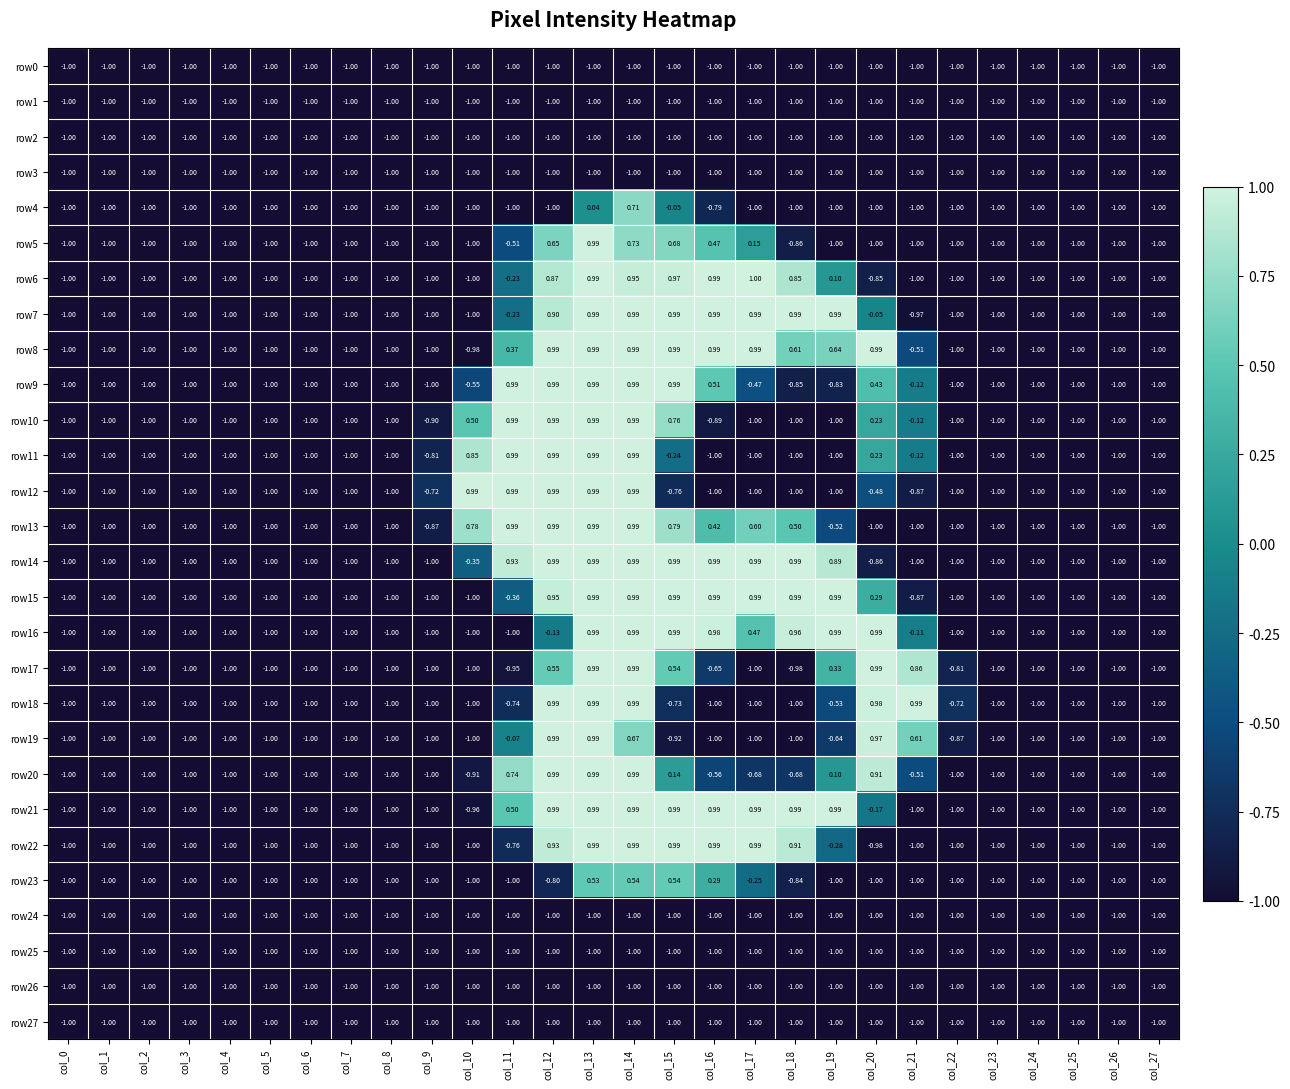

Is the value of row12 at col_9 greater than the value of row4 at col_24?

Yes